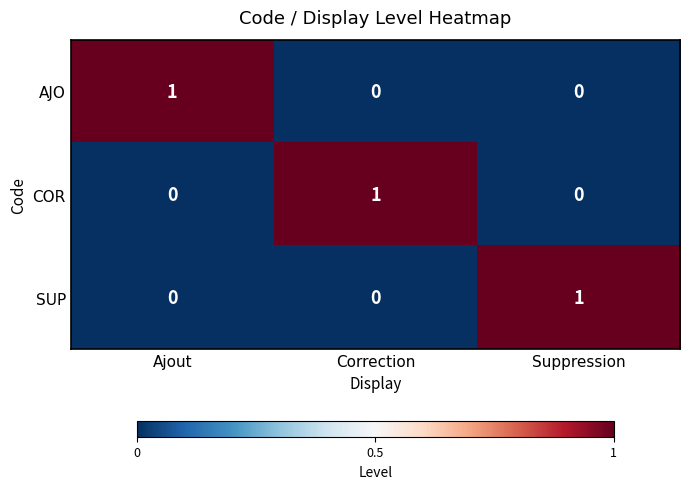

Is it true that AJO equals -1 at Correction?

False